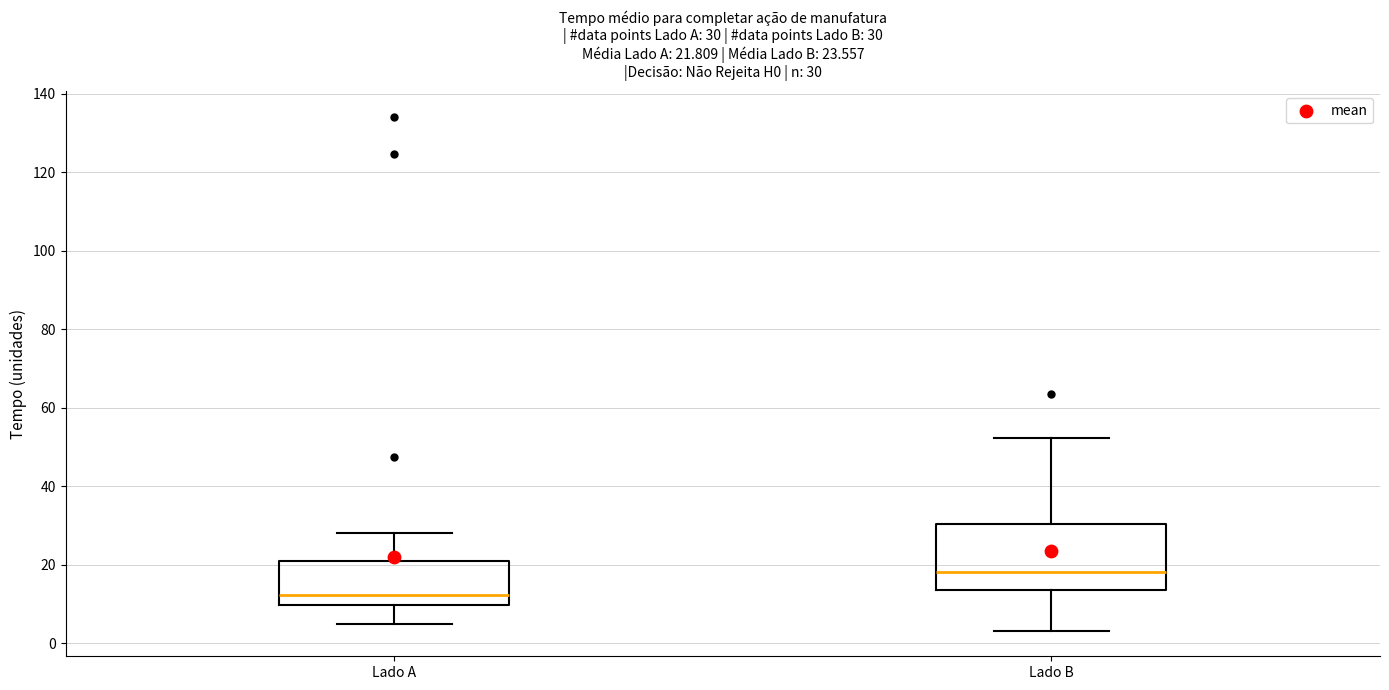

Comparing the boxes themselves (not the whiskers), which one is the tallest?

Lado B